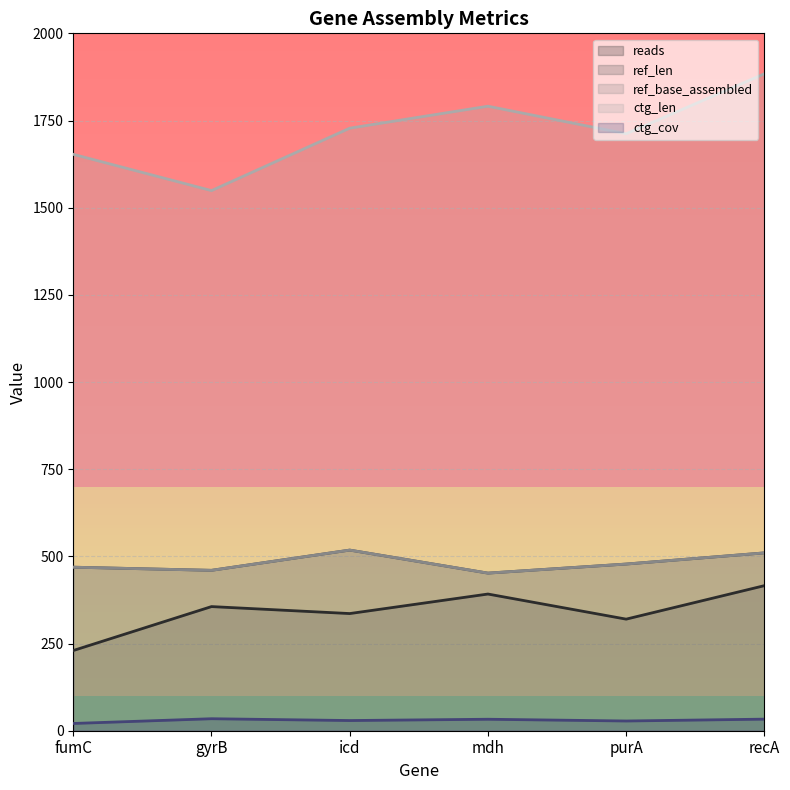

At which label does ref_base_assembled reach its peak?

icd